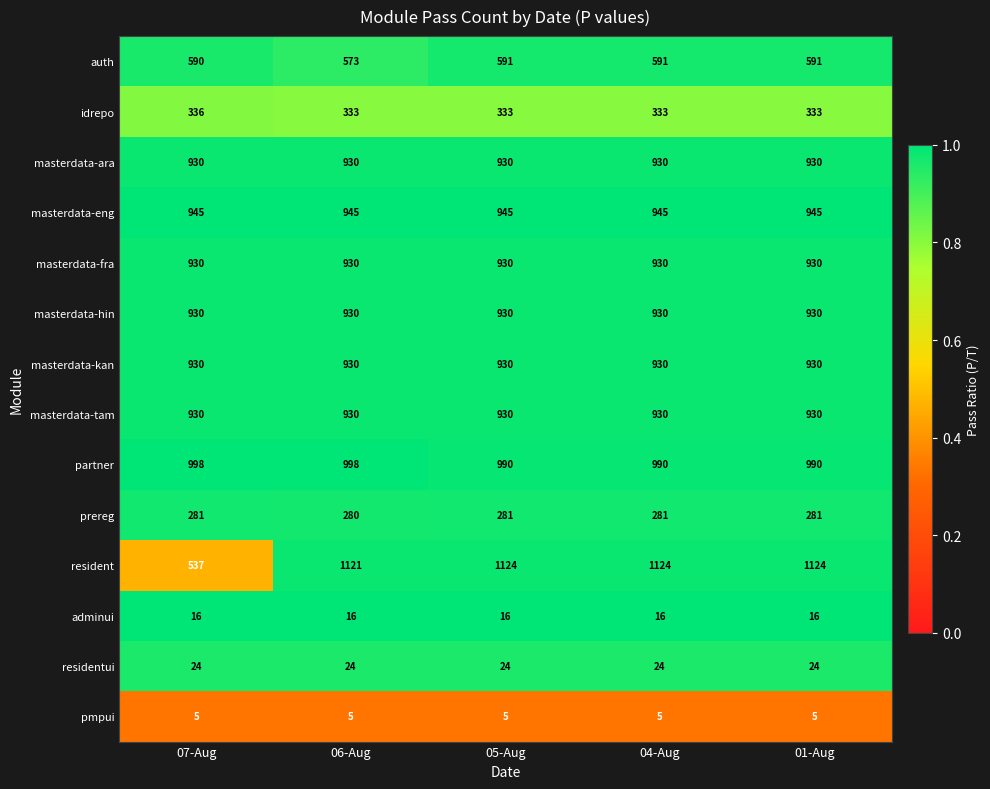

What is the total value across all series at 07-Aug?

8382